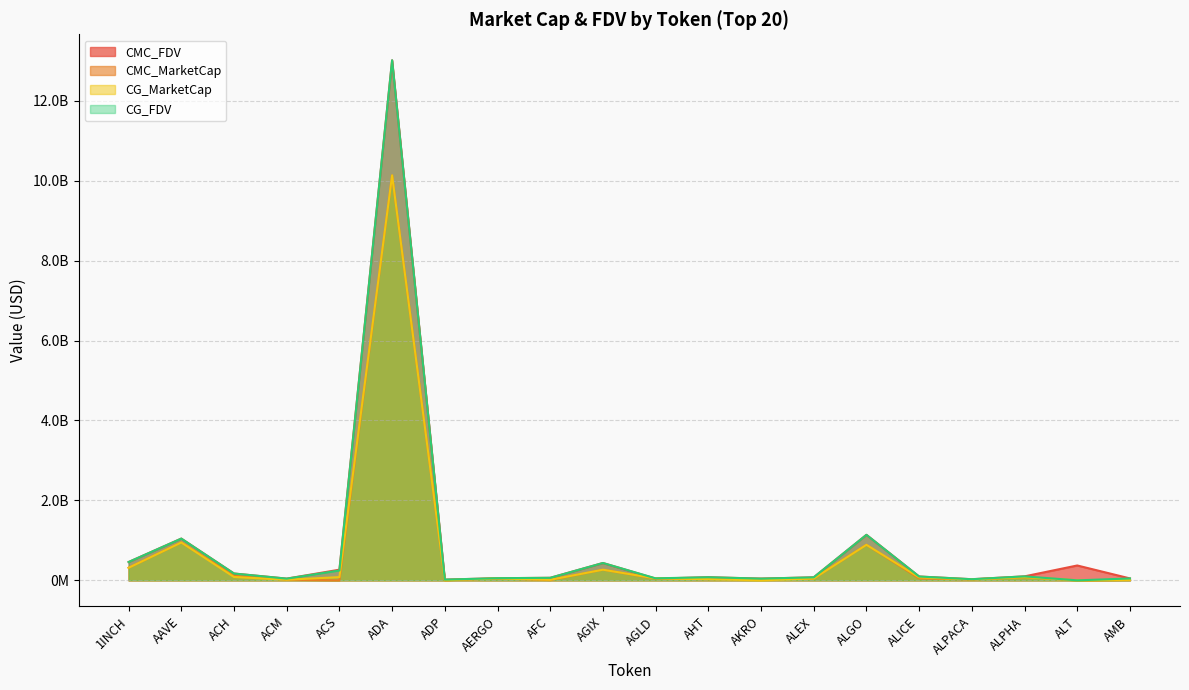

Where does the CG_MarketCap series first go above 48401055?

1INCH